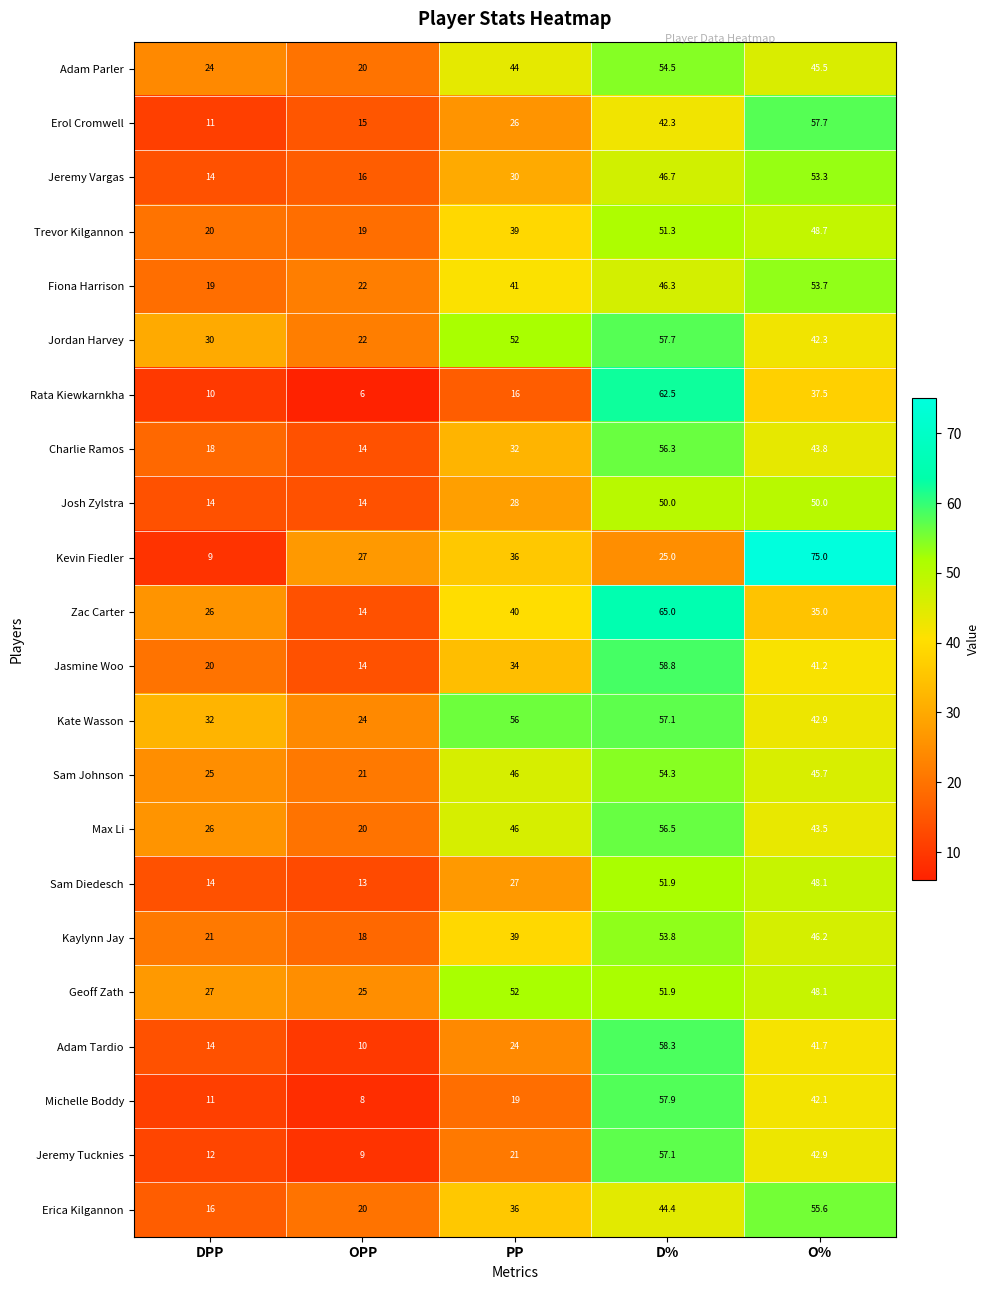

What is the sum of all Adam Tardio values?

148.0